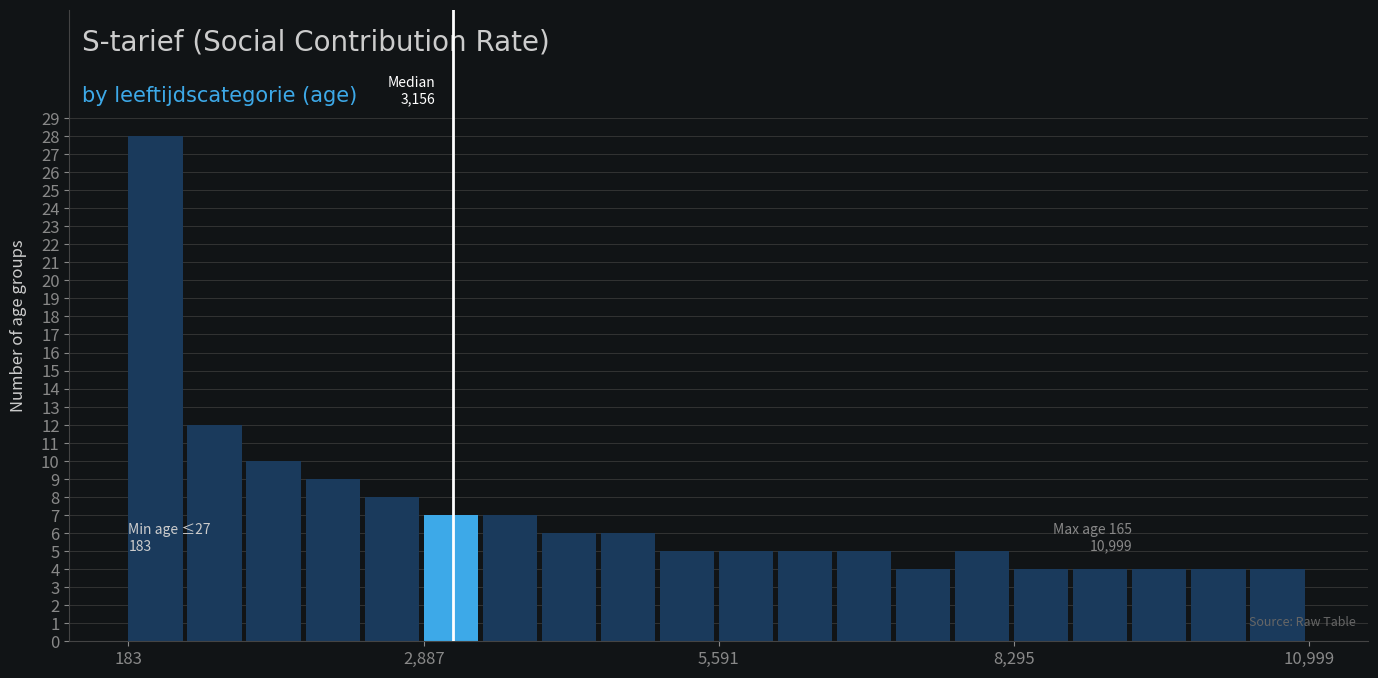

Read against the x-axis, roughly where is the centre of the tallest bar?

500